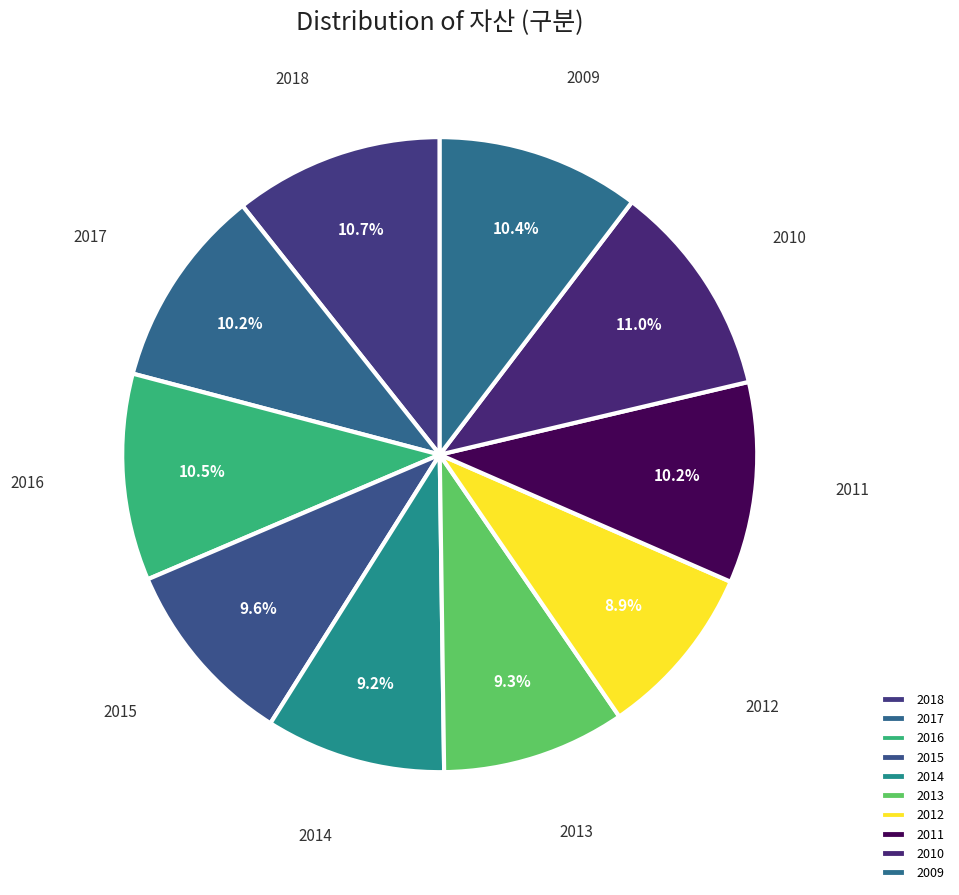

What percentage is the 2010 slice, to the nearest percent?

11%